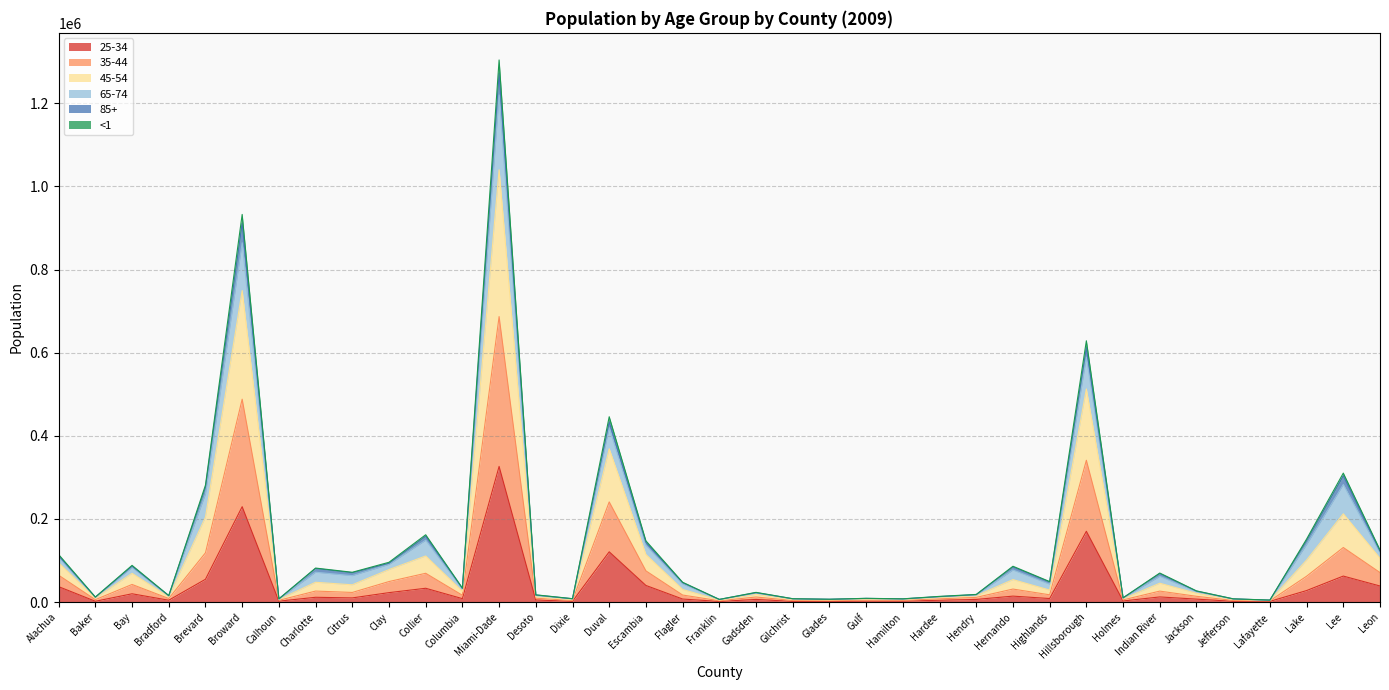

True or false: 25-34 and 45-54 intersect in this chart.

False